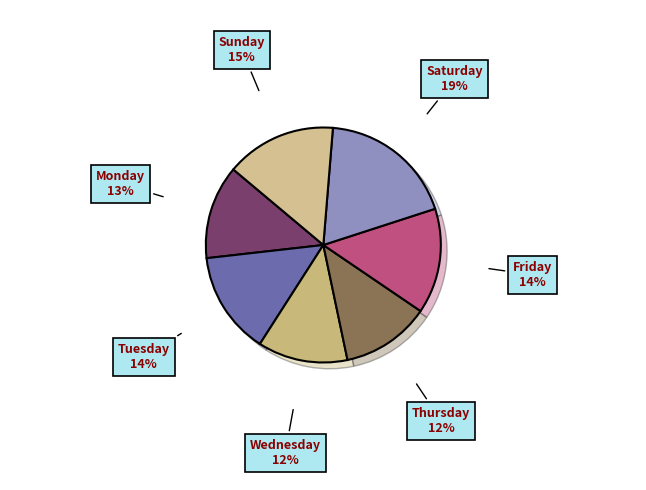

Does Thursday represent more than half of the total?

No